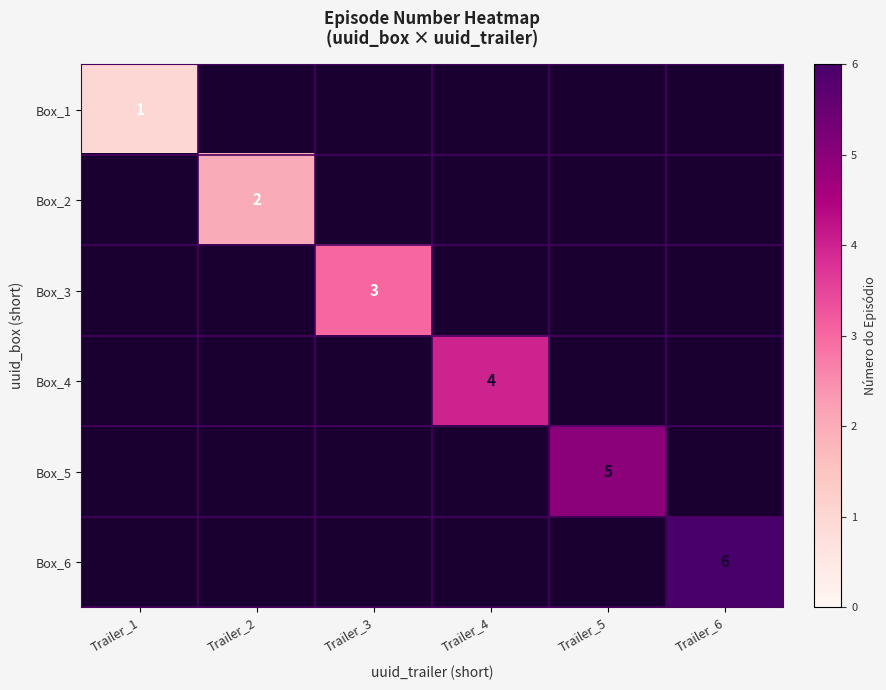

The Box_1 series shows 1 at Trailer_1. True or false?

True